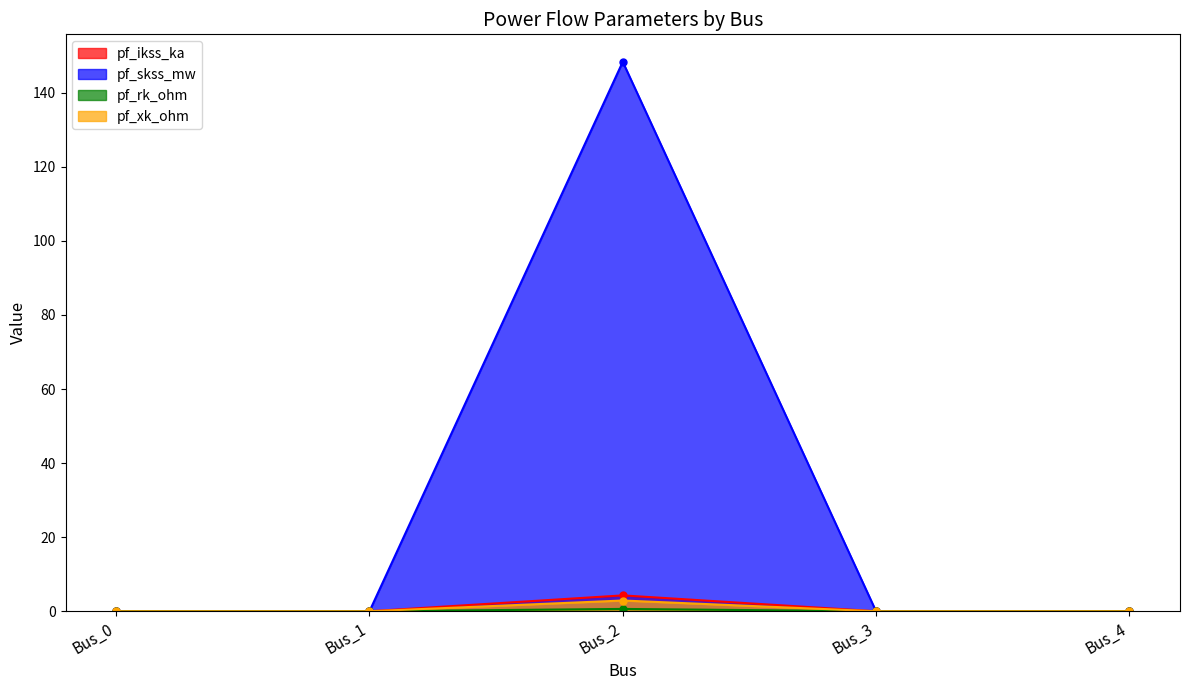

The value of pf_skss_mw at Bus_2 is 2.9. True or false?

False